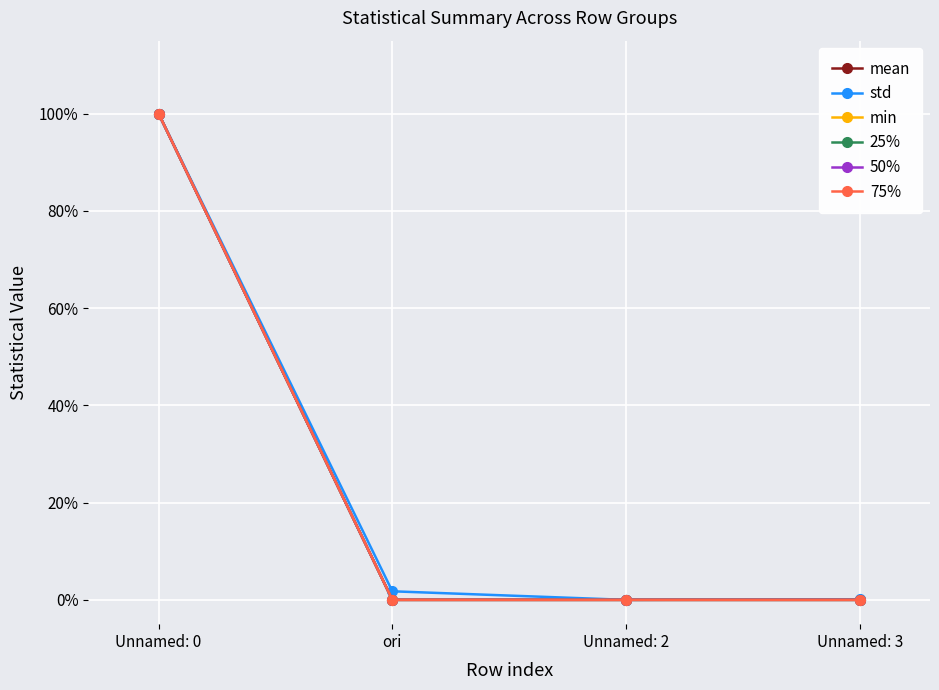

Is this an area chart (filled region under the line)?

No